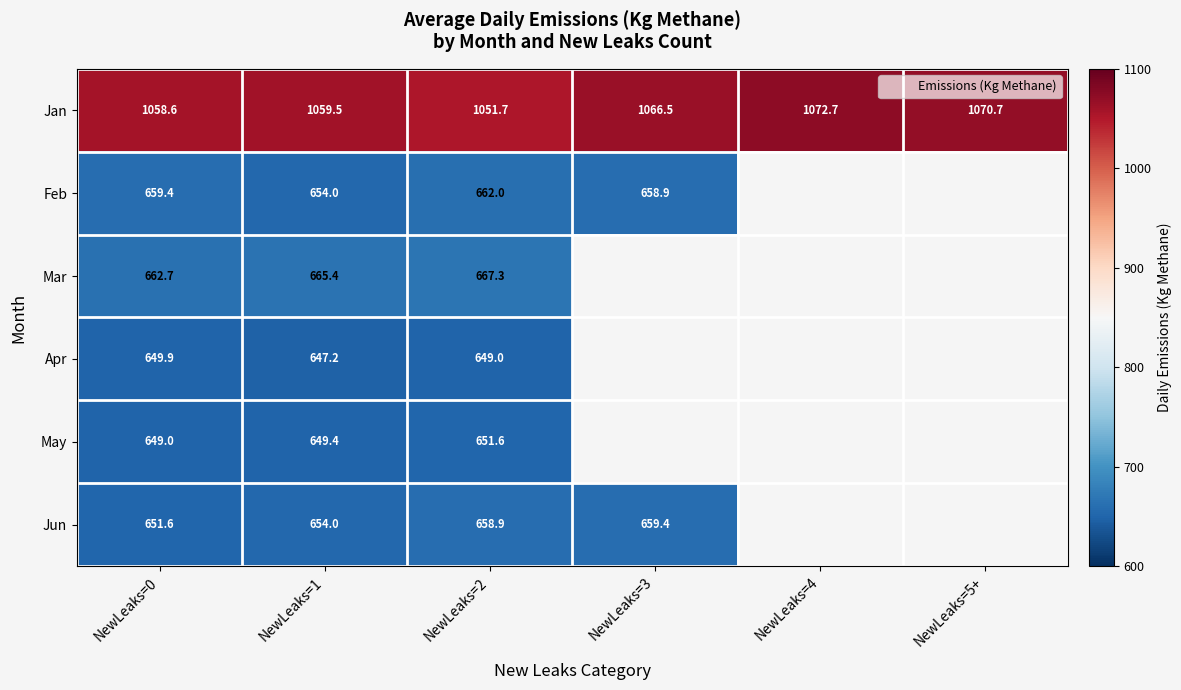

At how many categories does at least one series exceed 1053?

5